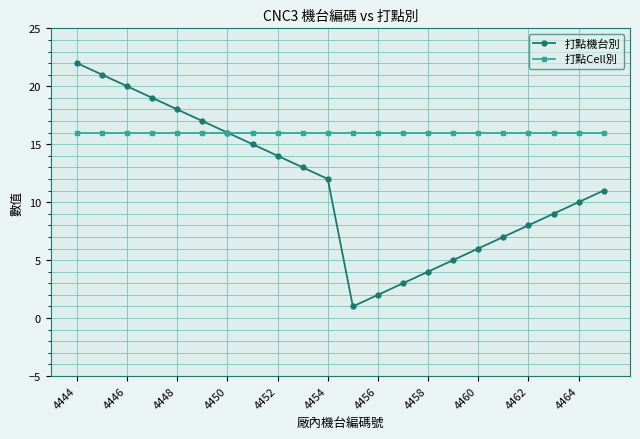

What is the greatest value displayed?

22